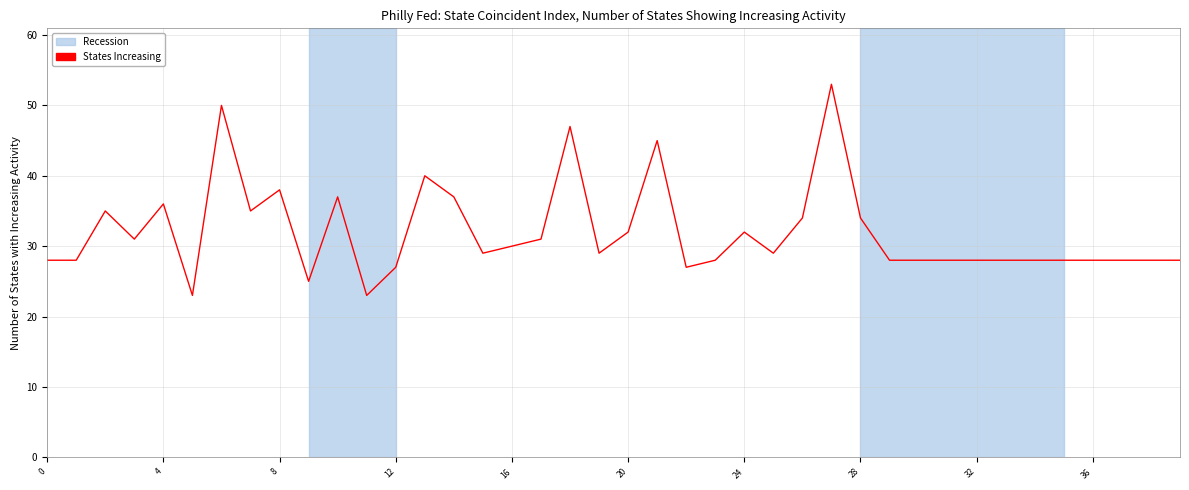

What is the smallest value displayed?

23